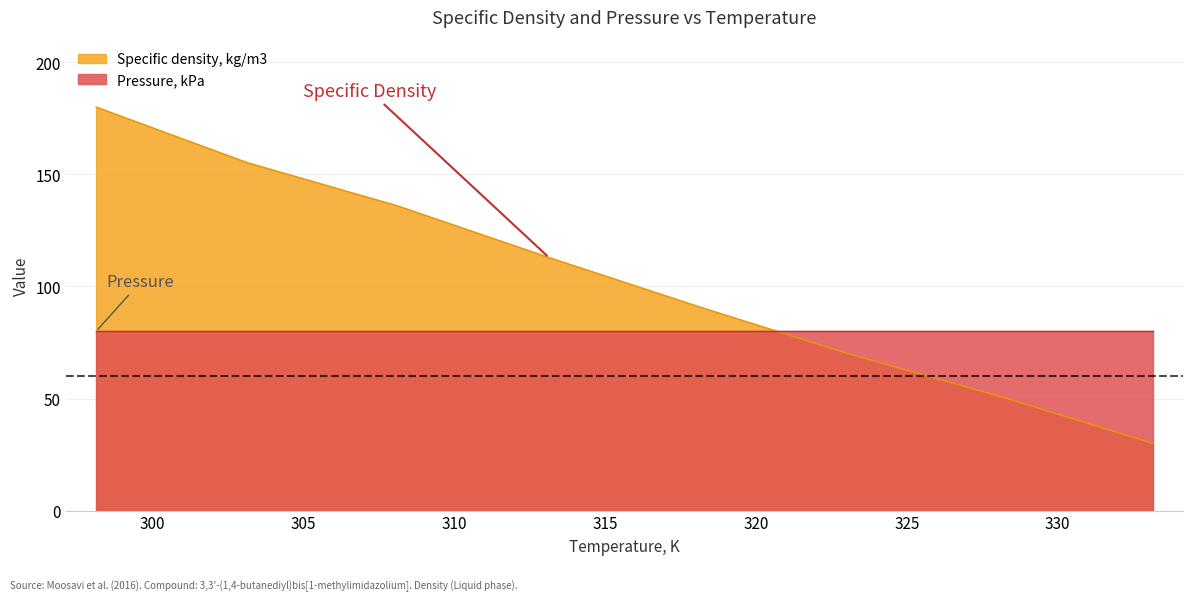

What is the value of the 2nd point from the left?

155.2